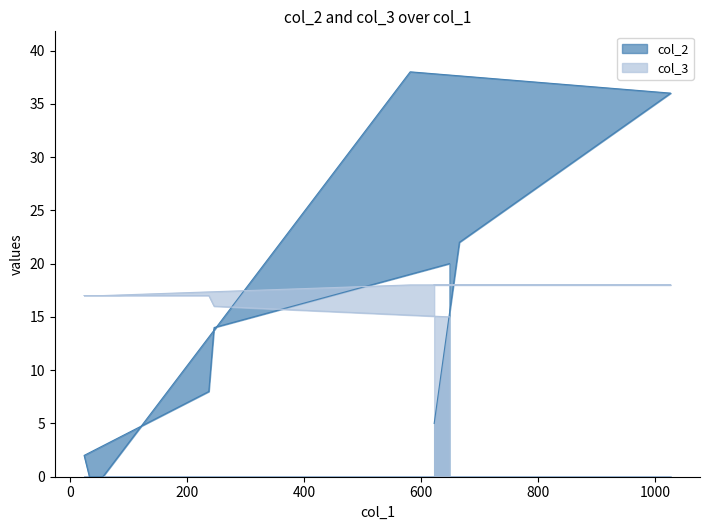

What is the label of the 10th point from the right?

648